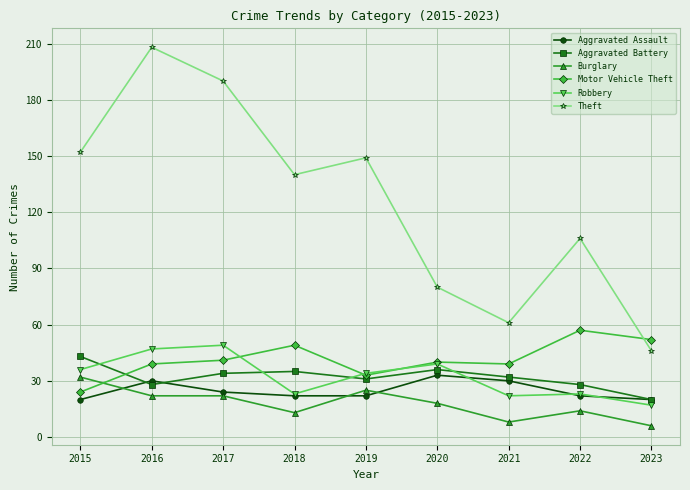

True or false: Theft has more than 0 points higher than both neighbors.

True